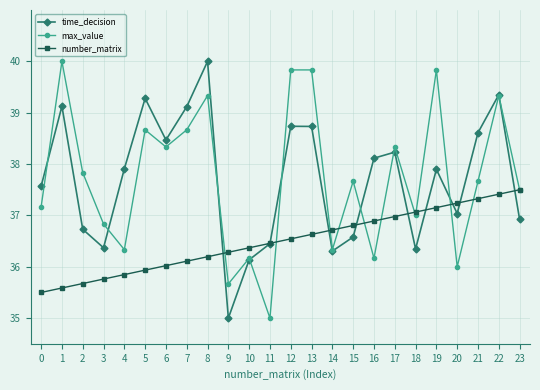

What is the maximum value shown in the chart?

40.0